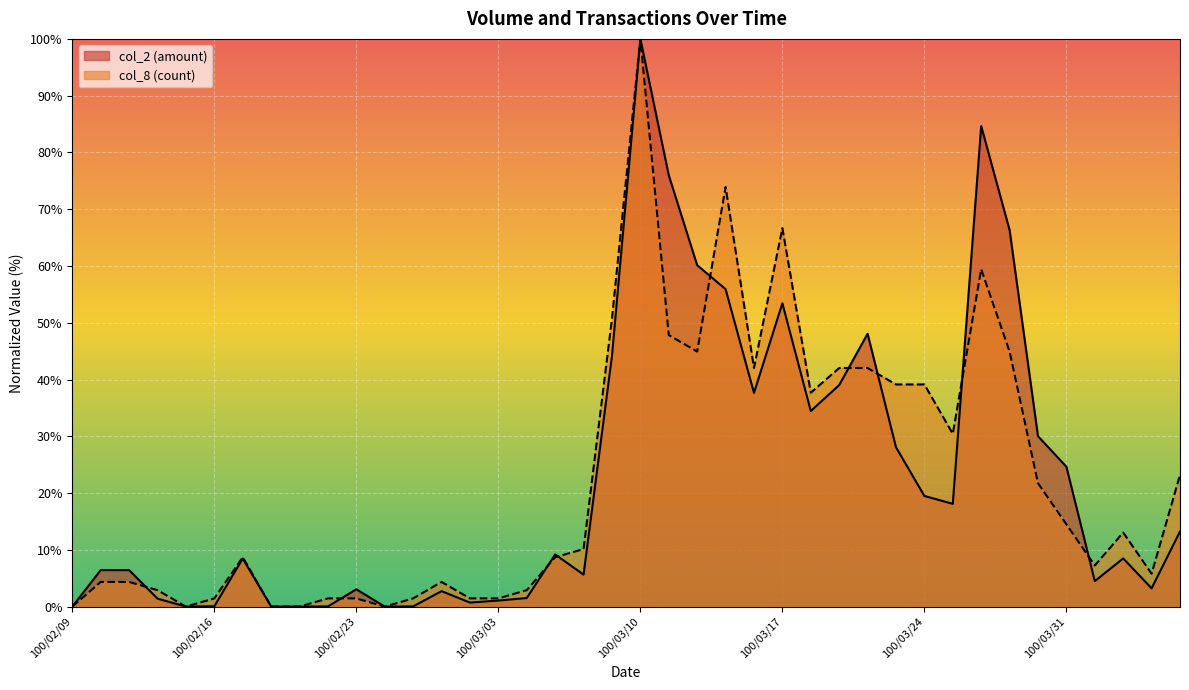

Which category has the lowest value across all series?

100/02/09